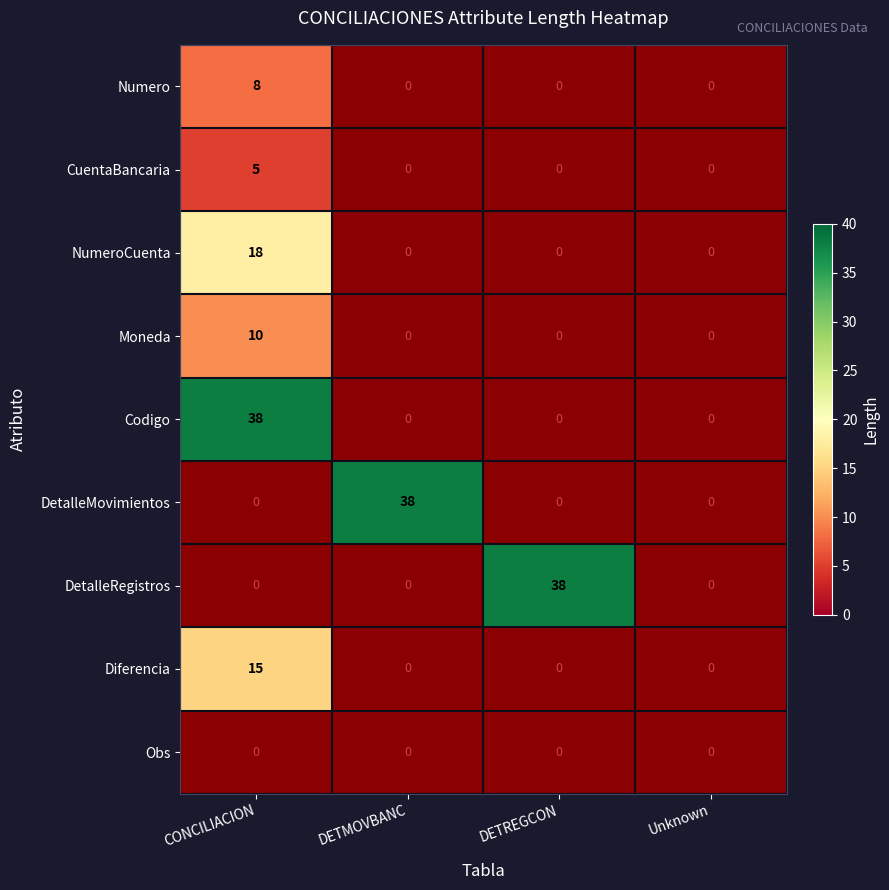

True or false: CuentaBancaria has a value of 3 at CONCILIACION.

False